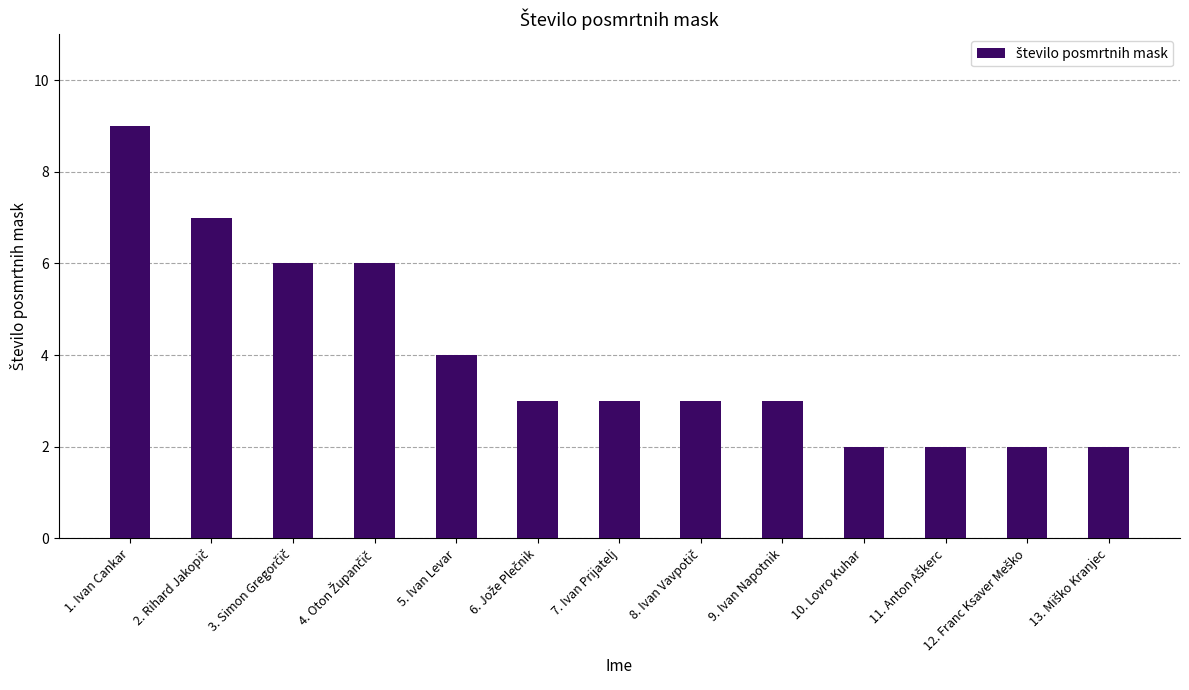

At which category does the chart reach its peak across all series?

1. Ivan Cankar